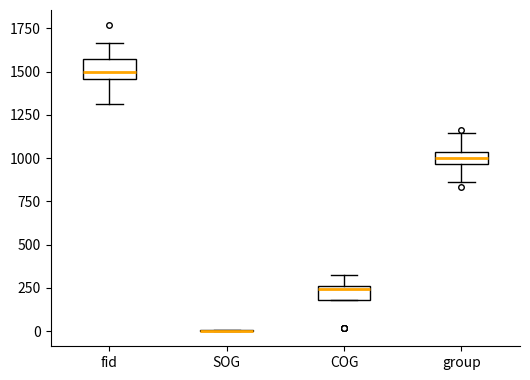

Where does the median line of the box for group sit on the y-axis? The values are not printed on the chart, so give them approximately, as read against the axis.

1000